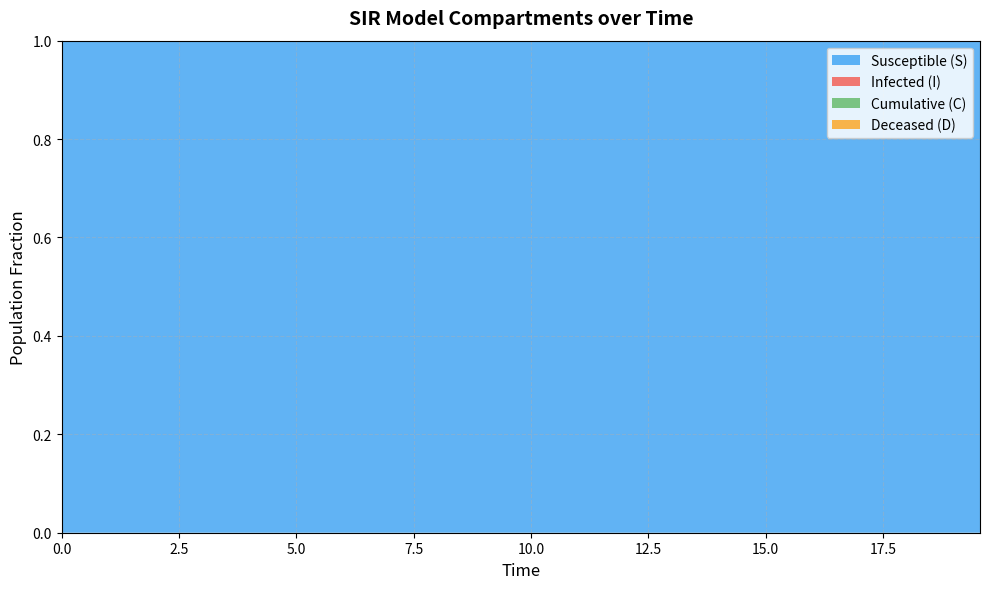

Reading left to right, extract all data points from this chart.

S: 1.0	1.0	1.0	1.0	1.0	1.0	1.0	1.0	1.0	1.0	1.0	1.0	1.0	1.0	1.0	1.0	1.0	1.0	1.0	1.0	1.0	1.0	1.0	1.0	1.0	1.0	1.0	1.0	1.0	1.0	1.0	1.0	1.0	1.0	1.0	1.0	1.0	1.0	1.0	1.0
I: 0.0	0.0	0.0	0.0	0.0	0.0	0.0	0.0	0.0	0.0	0.0	0.0	0.0	0.0	0.0	0.0	0.0	0.0	0.0	0.0	0.0	0.0	0.0	0.0	0.0	0.0	0.0	0.0	0.0	0.0	0.0	0.0	0.0	0.0	0.0	0.0	0.0	0.0	0.0	0.0
C: 0.5	0.5	0.5	0.4	0.4	0.4	0.4	0.4	0.3	0.3	0.3	0.3	0.3	0.3	0.2	0.2	0.2	0.2	0.2	0.2	0.2	0.1	0.1	0.1	0.1	0.1	0.1	0.1	0.1	0.1	0.1	0.1	0.1	0.1	0.1	0.1	0.0	0.0	0.0	0.0
D: 0.5	0.5	0.5	0.6	0.6	0.6	0.6	0.6	0.7	0.7	0.7	0.7	0.7	0.7	0.8	0.8	0.8	0.8	0.8	0.8	0.8	0.9	0.9	0.9	0.9	0.9	0.9	0.9	0.9	0.9	0.9	0.9	0.9	0.9	0.9	0.9	1.0	1.0	1.0	1.0